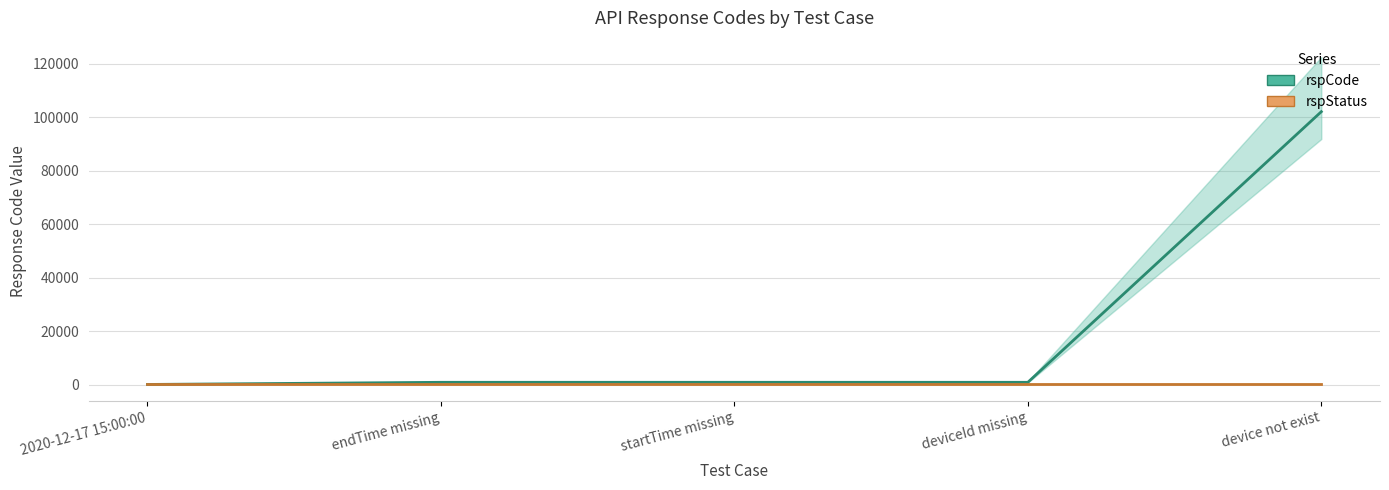

List the series in order of their overall mean, lowest first.

rspStatus, rspCode